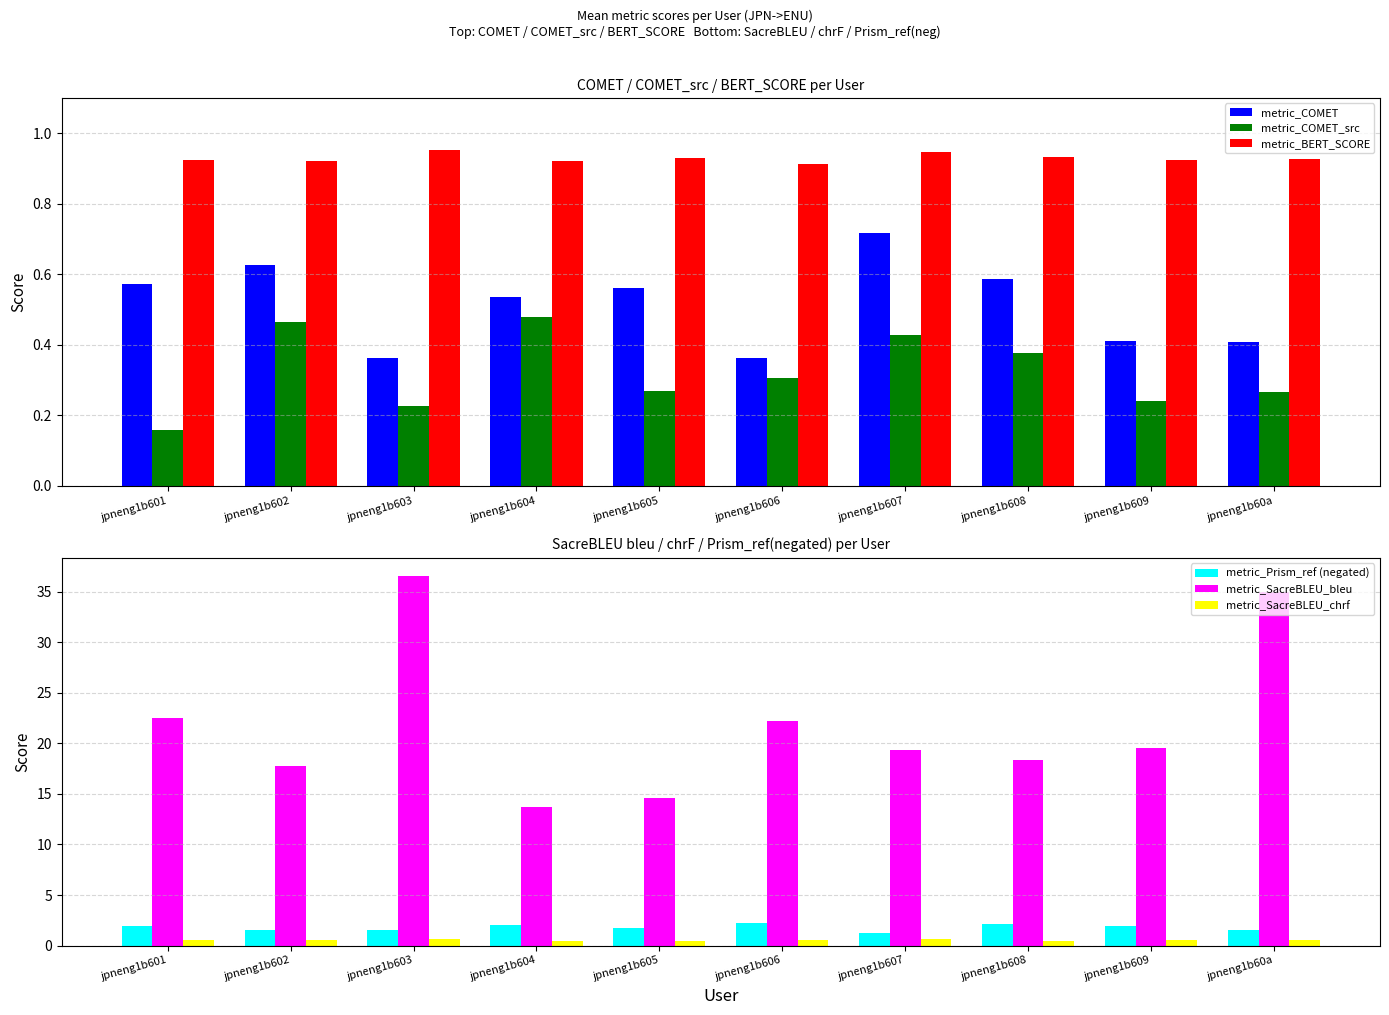

How many distinct data groups are displayed?

6